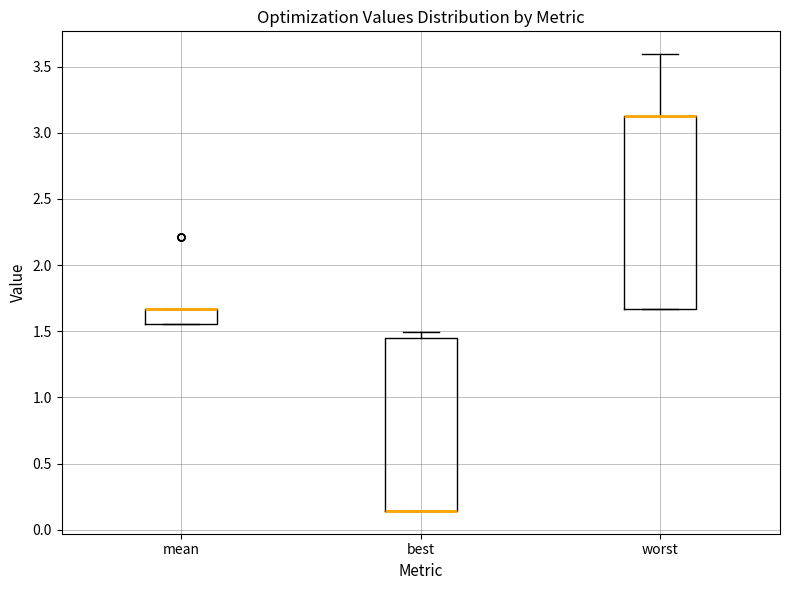

Where is the upper edge of the box for mean on the y-axis? The values are not printed on the chart, so give them approximately, as read against the axis.

1.65